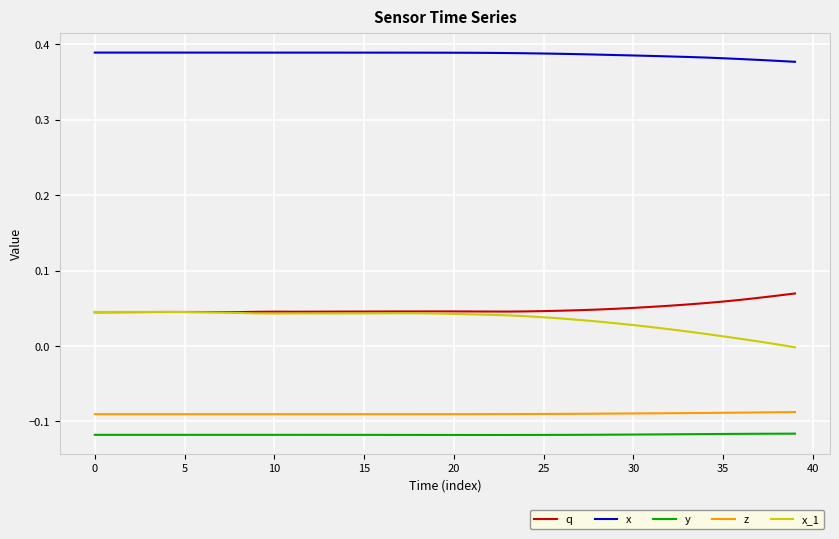

How many categories are shown in the chart?

40